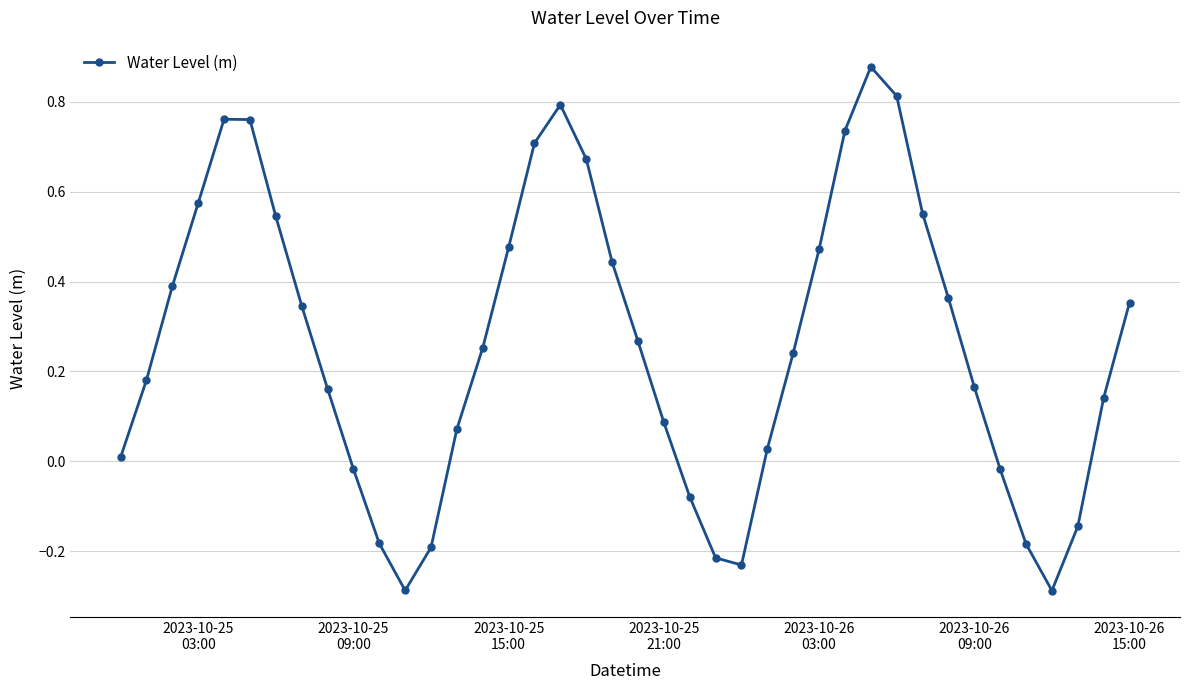

What is the minimum value shown in the chart?

-0.3